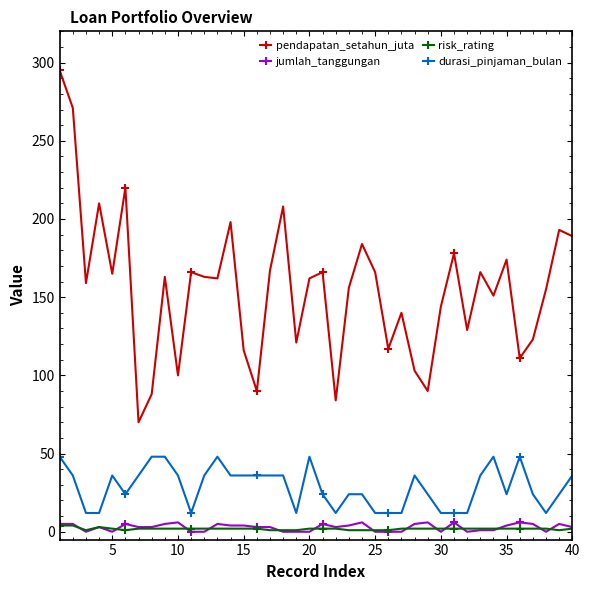

True or false: pendapatan_setahun_juta and risk_rating cross at least once.

False